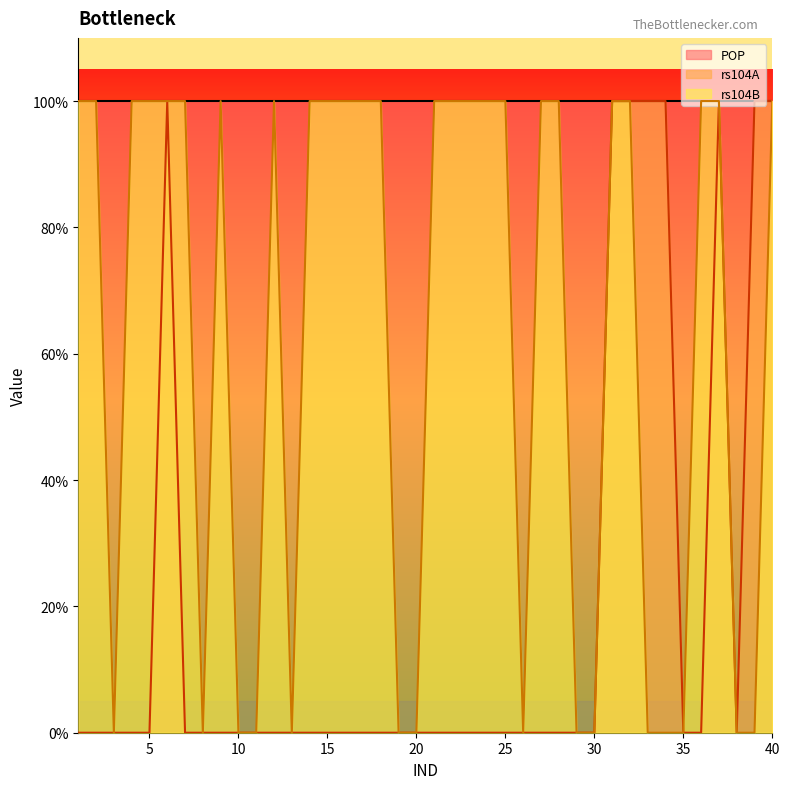

How many lines are shown in the chart?

2